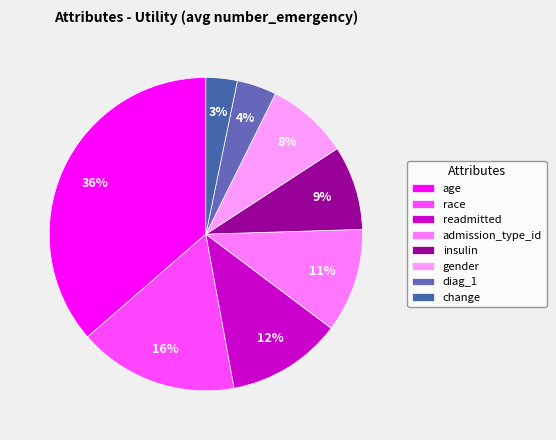

Which slice is the smallest?

change